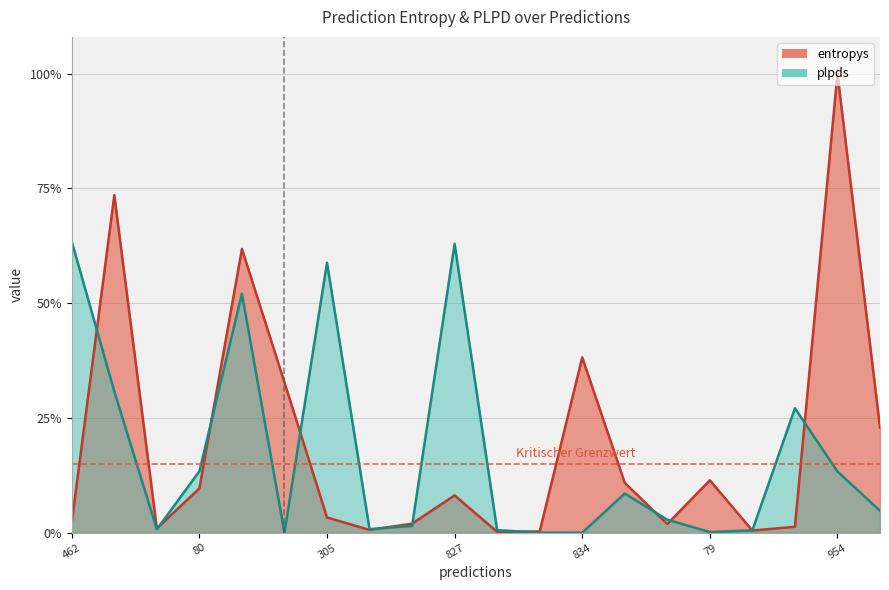

Reading right to left, what are all the values shown in this chart?

entropys: 790=0.2	954=1.0	763=0.0	589=0.0	79=0.1	959=0.0	729=0.1	834=0.4	127=0.0	563=0.0	827=0.1	913=0.0	426=0.0	305=0.0	288=0.3	670=0.6	80=0.1	48=0.0	198=0.7	462=0.0
plpds: 790=0.0	954=0.1	763=0.3	589=0.0	79=0.0	959=0.0	729=0.1	834=0.0	127=0.0	563=0.0	827=0.6	913=0.0	426=0.0	305=0.6	288=0.0	670=0.5	80=0.1	48=0.0	198=0.3	462=0.6